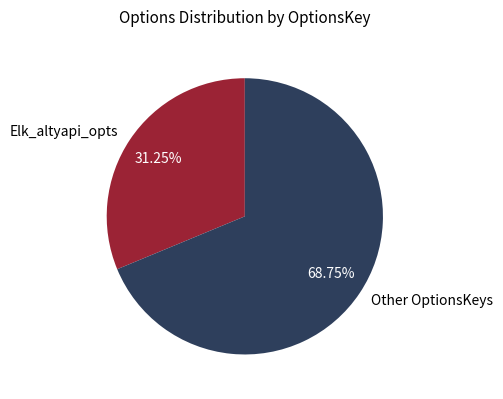

Is it true that Elk_altyapi_opts is 31% of the pie?

True